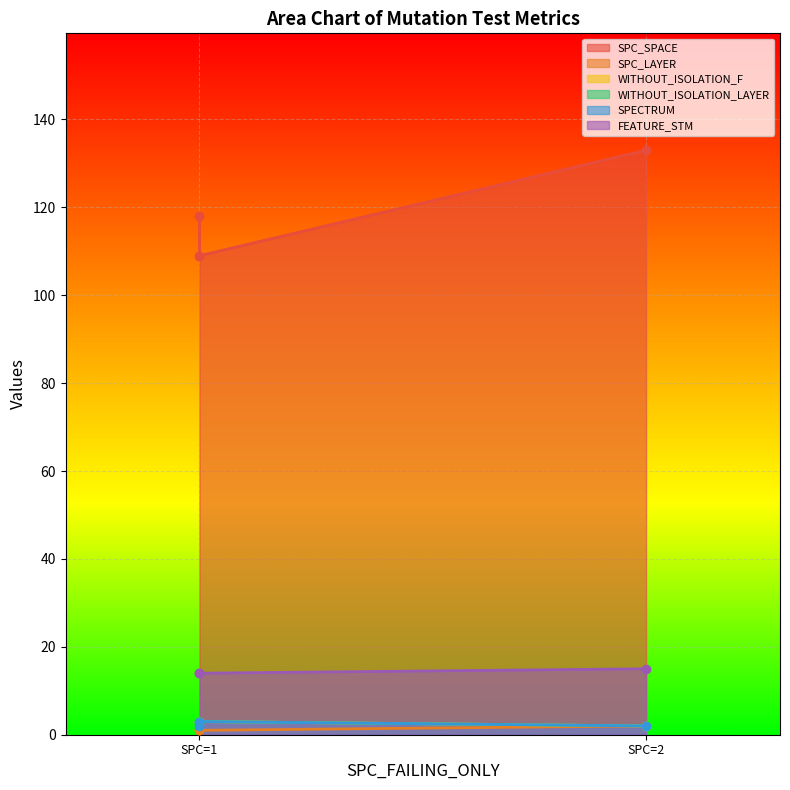

How many lines are shown in the chart?

6